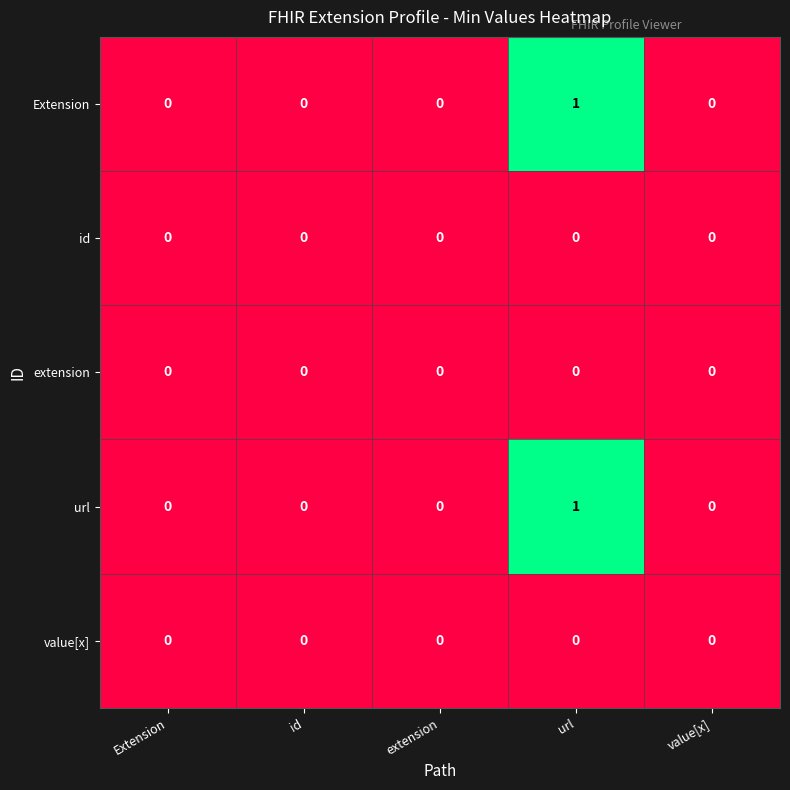

How many url values are between 0 and 1?

5